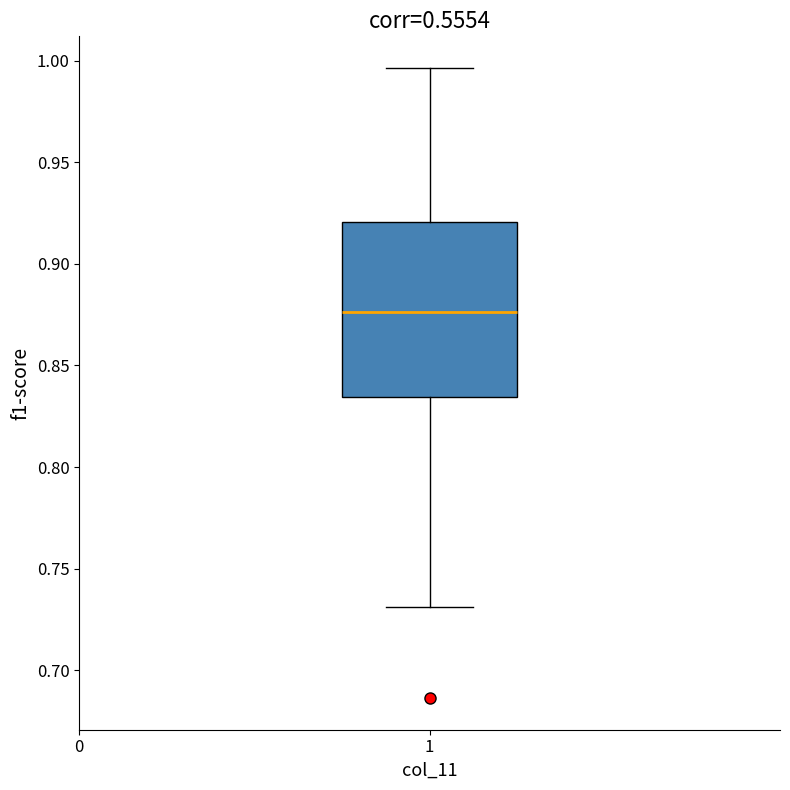

Where does the median line of the box at x = 1 sit on the y-axis? The values are not printed on the chart, so give them approximately, as read against the axis.

0.875